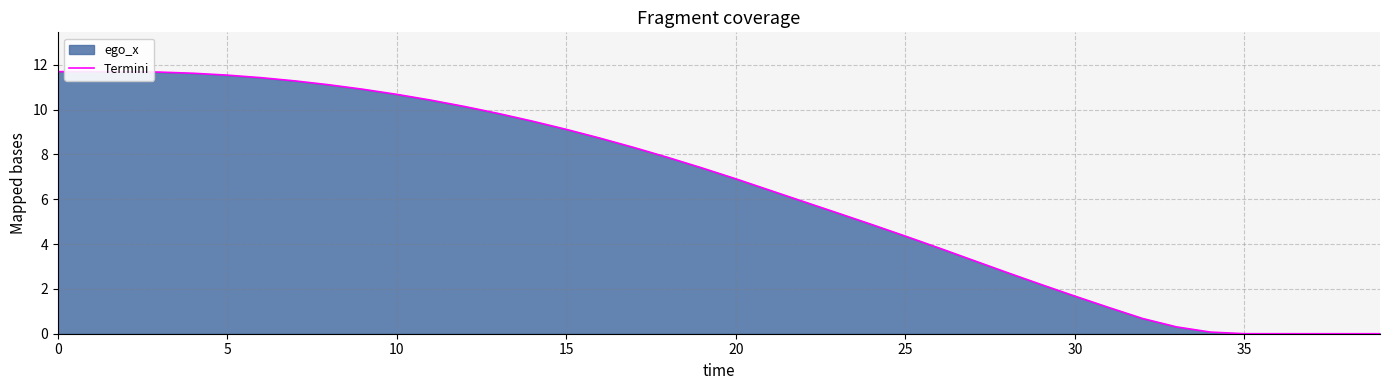

Is it true that the value at 19 is 7.4?

True